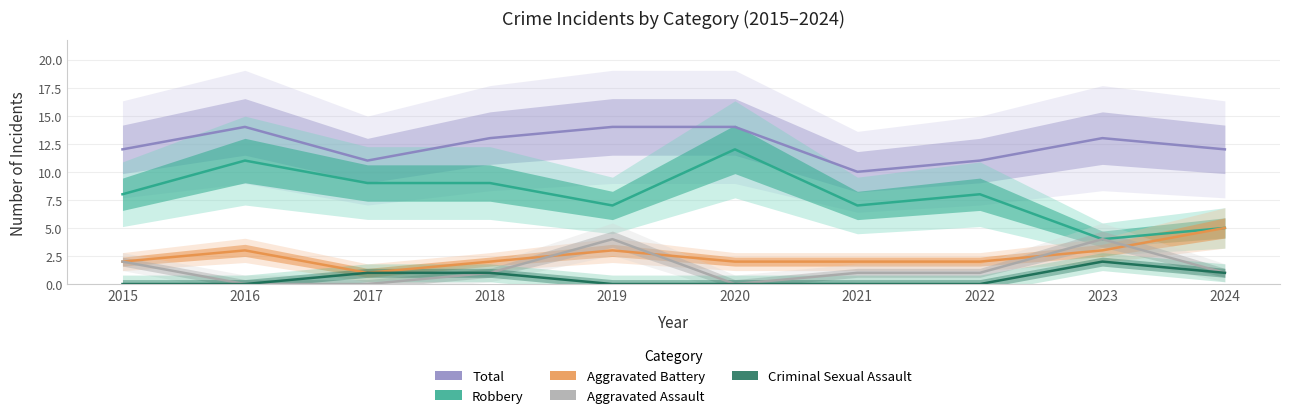

Which series has the largest total across all categories?

Total